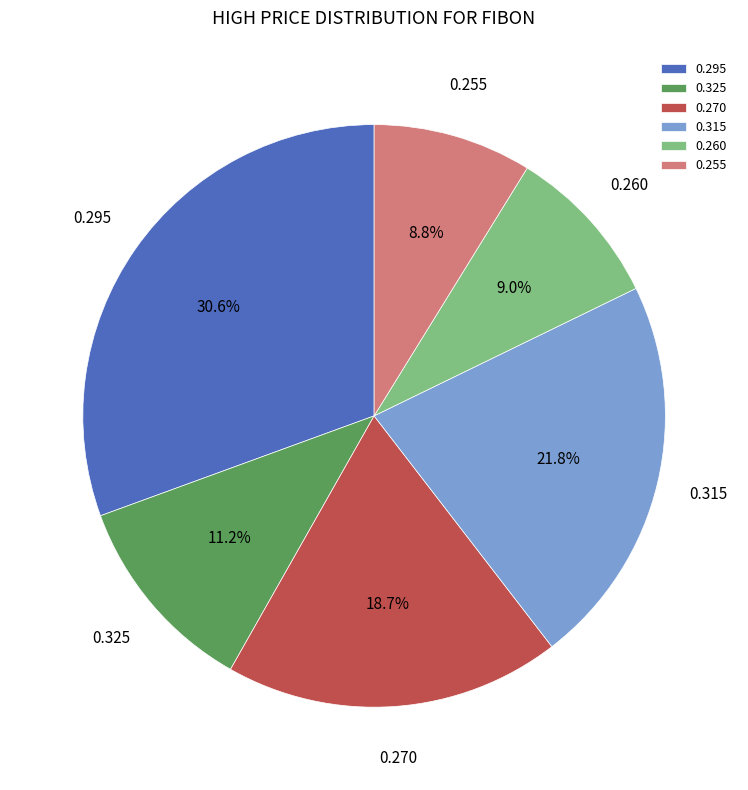

Is there a majority slice in this chart?

No